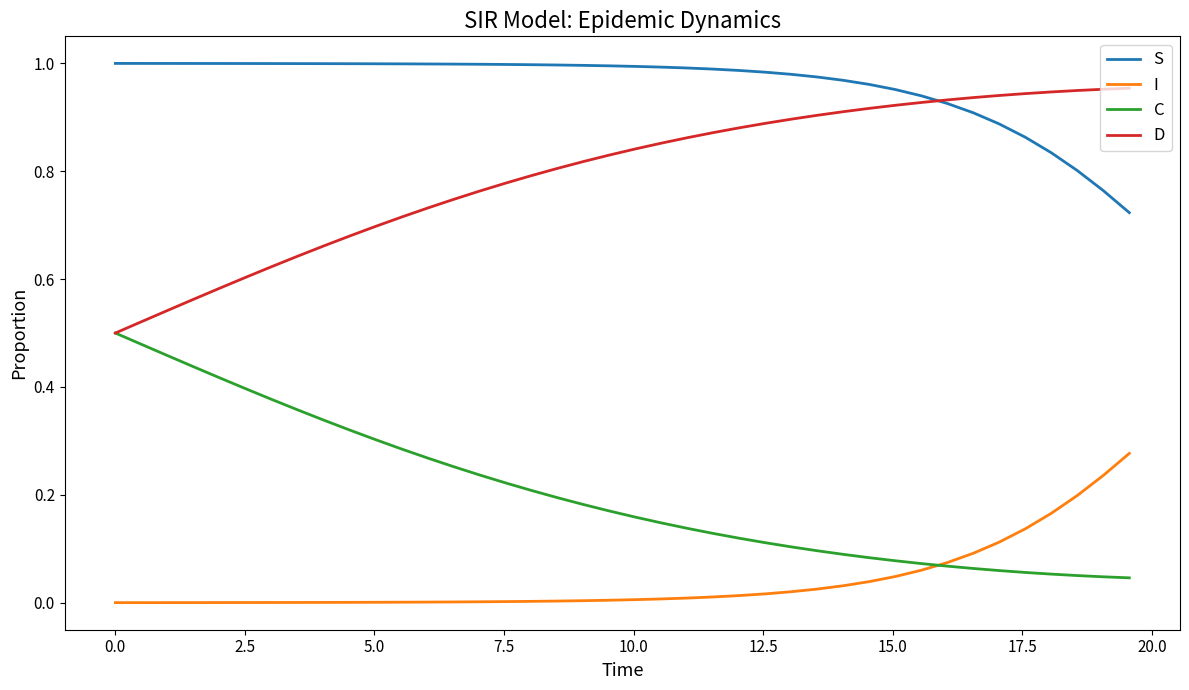

Which series has the largest total across all categories?

S